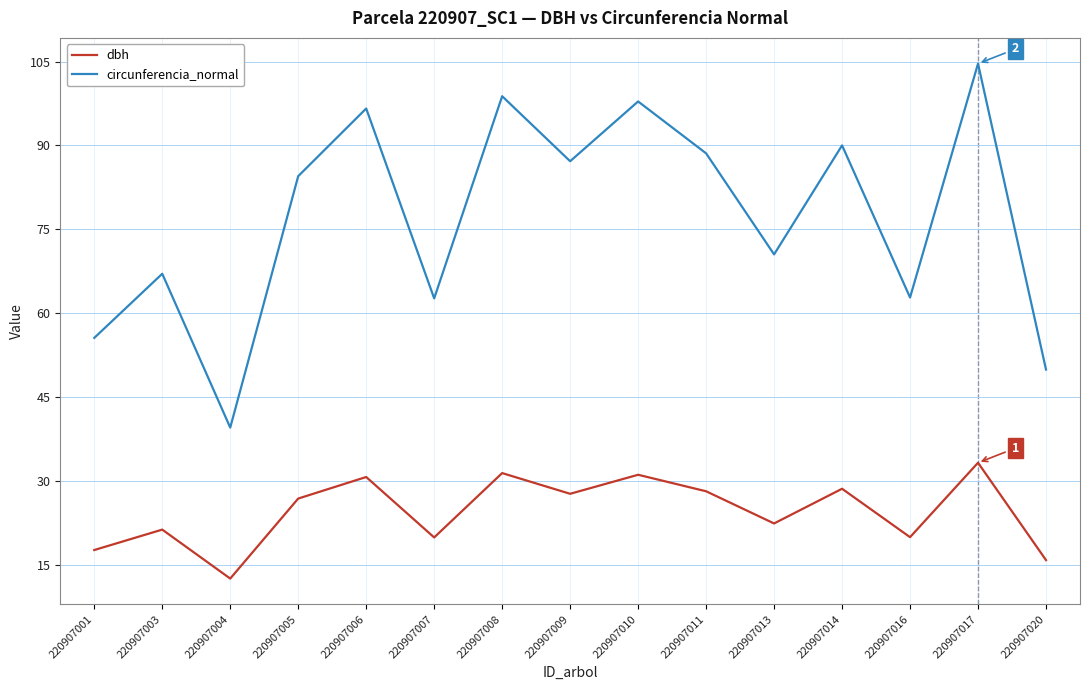

At which label does dbh first exceed 26?

220907005